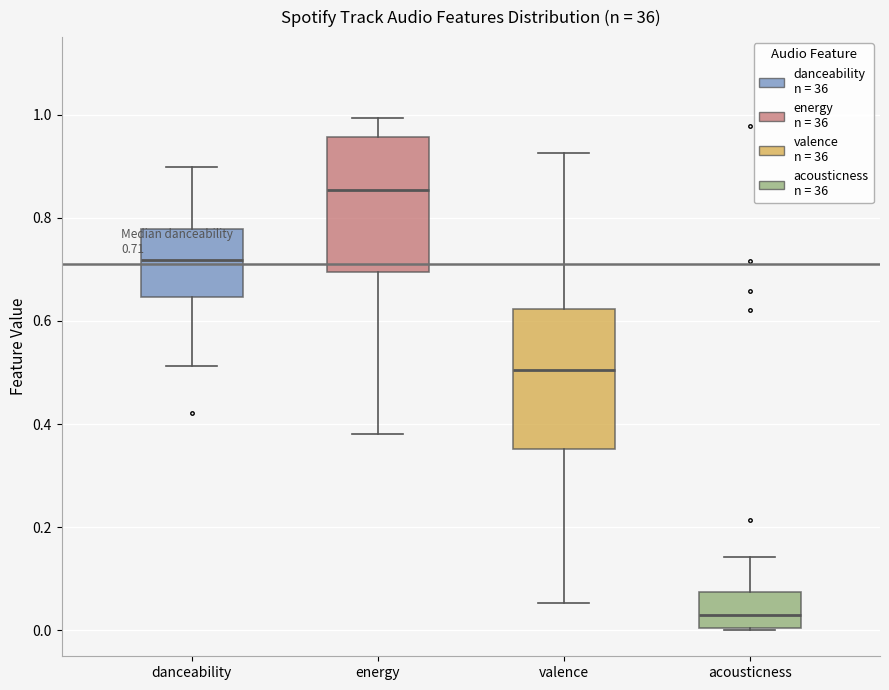

Which box has the highest median line?

energy